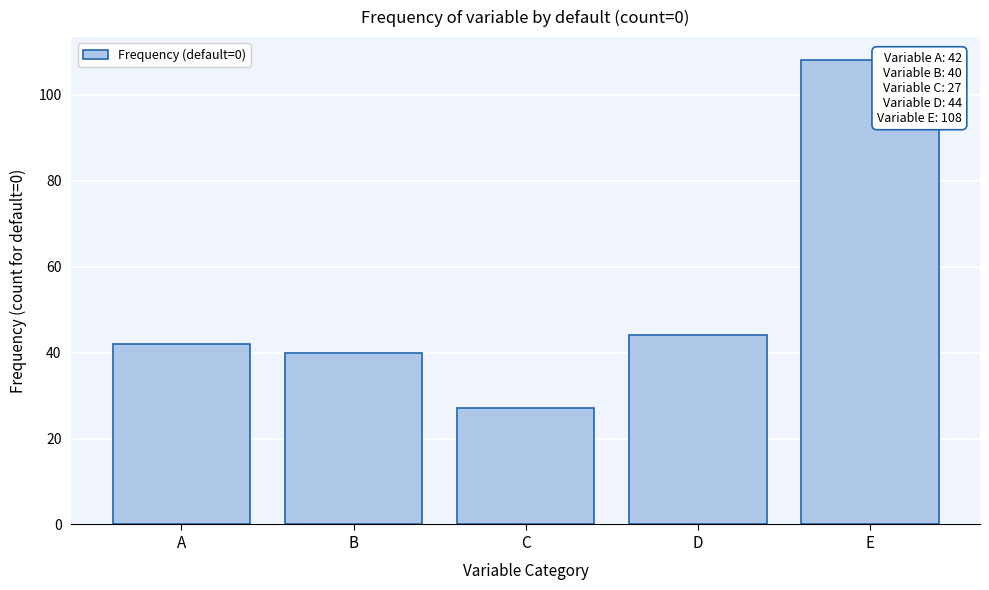

Reading left to right, what are all the values shown in this chart?

42	40	27	44	108